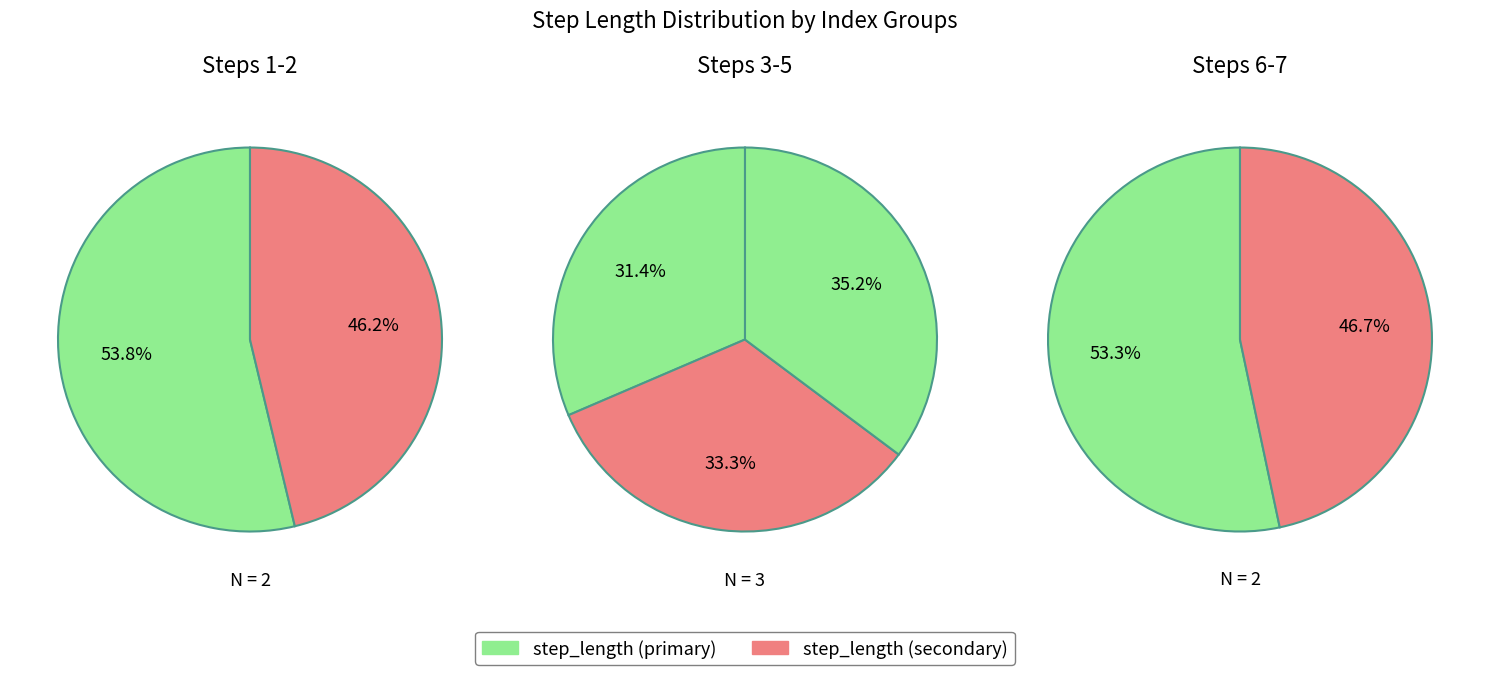

Does 7 account for over 50% of the chart?

No